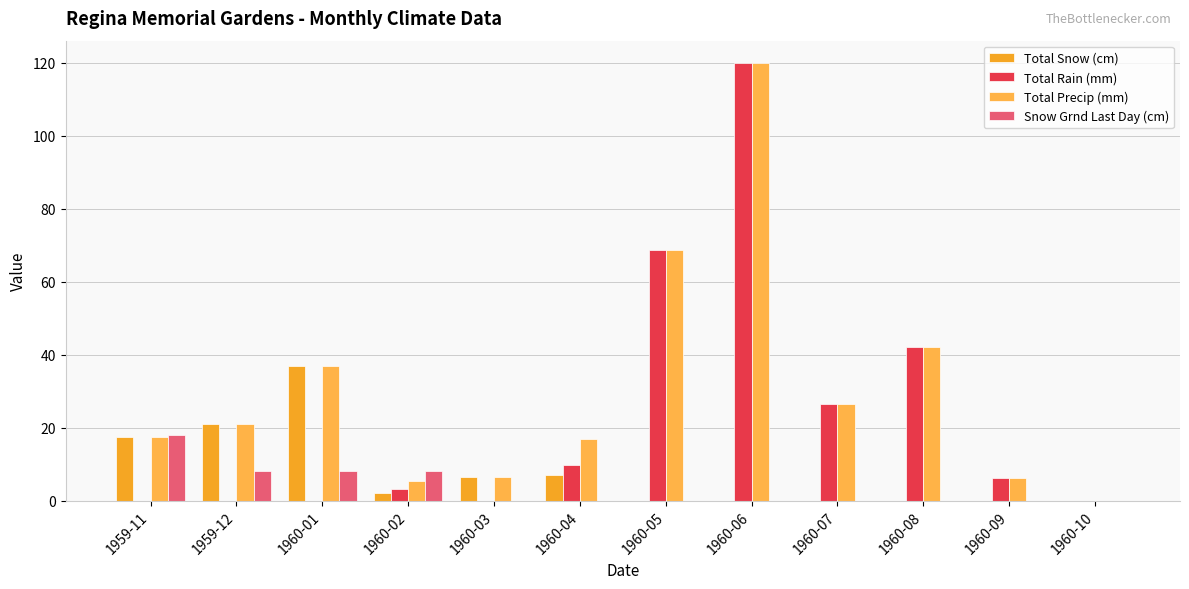

How many positive values does the Total Precip (mm) series have?

11